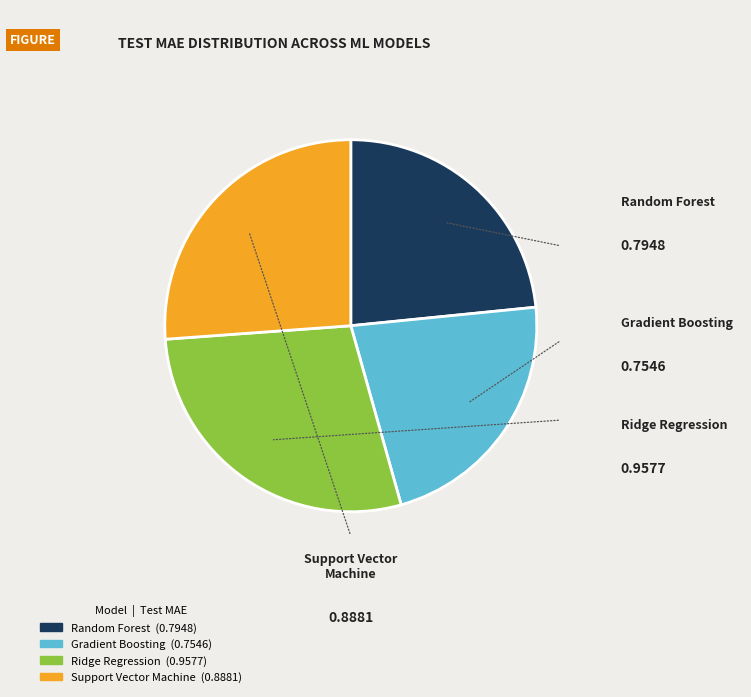

Rank the categories by value from lowest to highest.

Gradient Boosting, Random Forest, Support Vector Machine, Ridge Regression